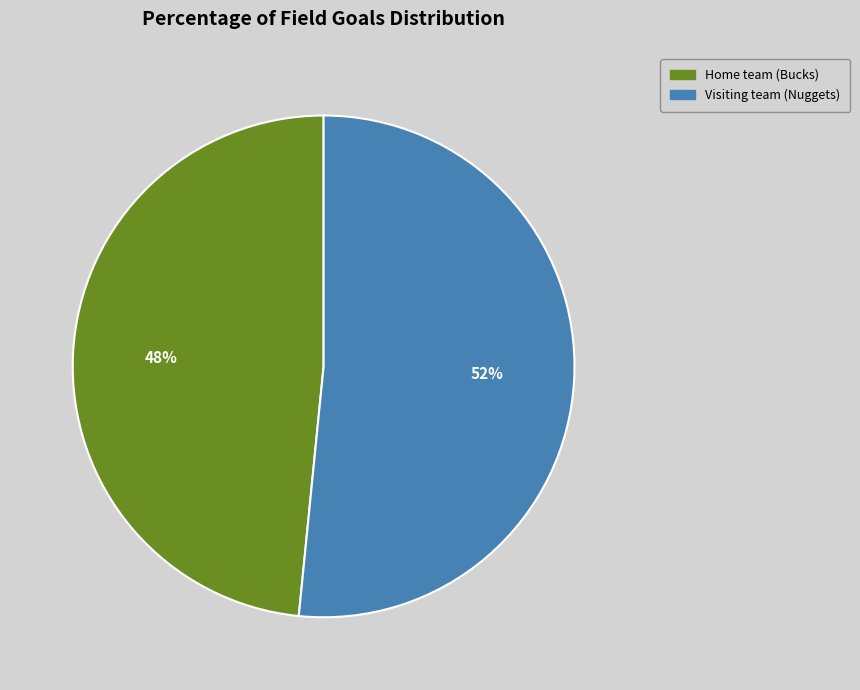

To the nearest percent, what portion does Home team (Bucks) represent?

48%